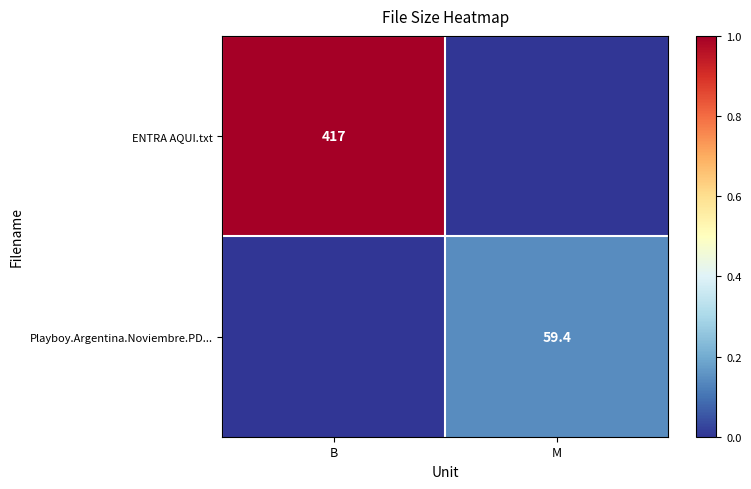

The value of Playboy.Argentina.Noviembre.PD... at M is 59.4. True or false?

True